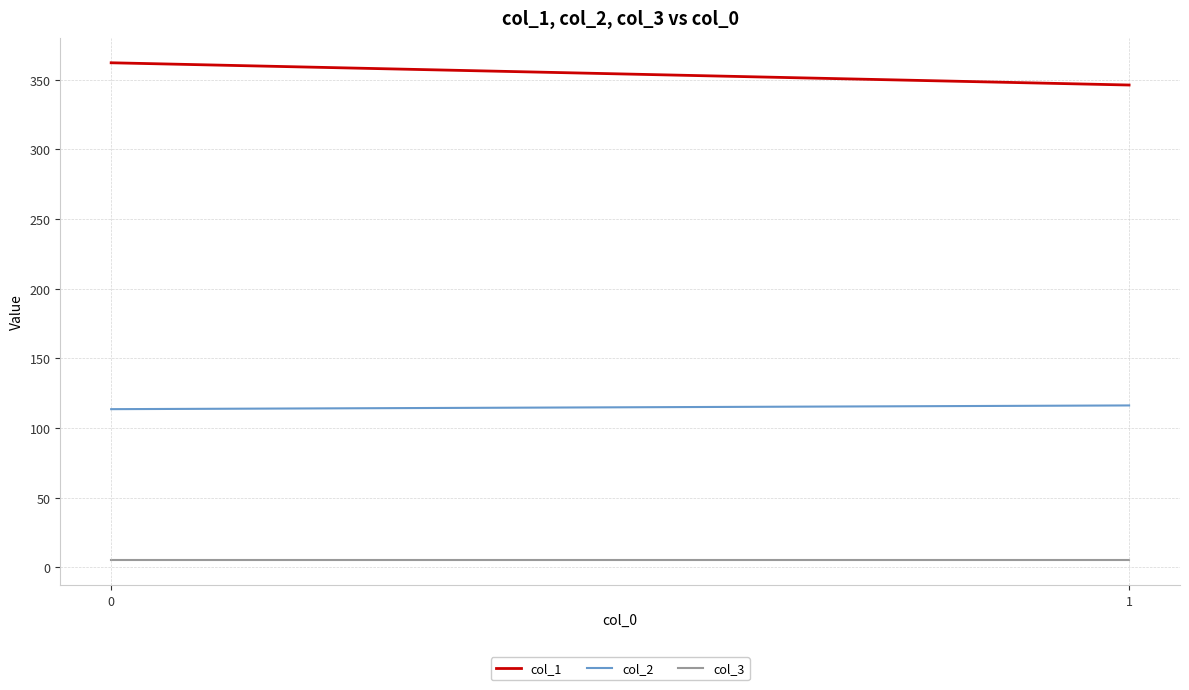

At how many categories does at least one series exceed 323?

2